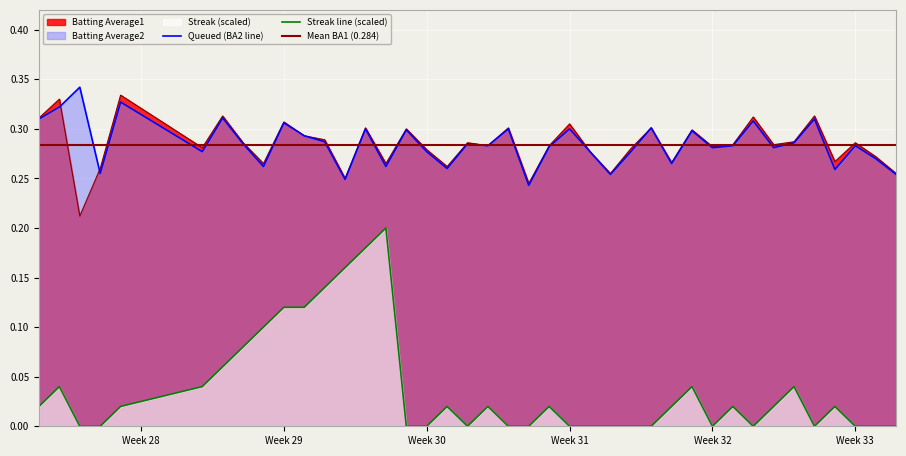

Which series has the largest total across all categories?

Batting Average2